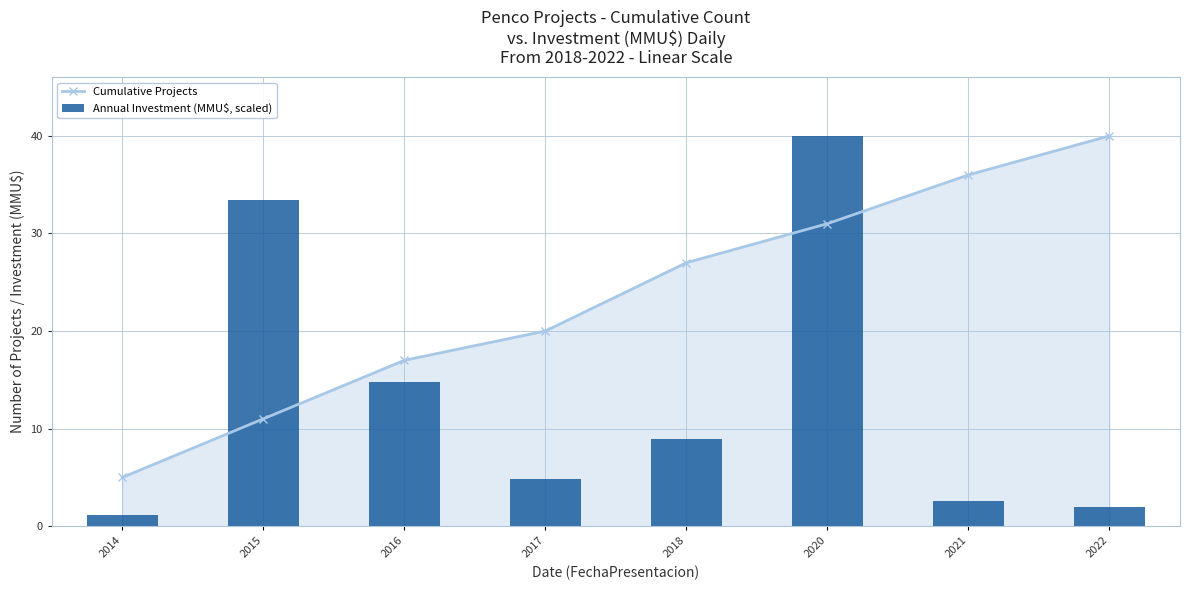

How many values in the Annual Investment (MMU$, scaled) series exceed 8?

4